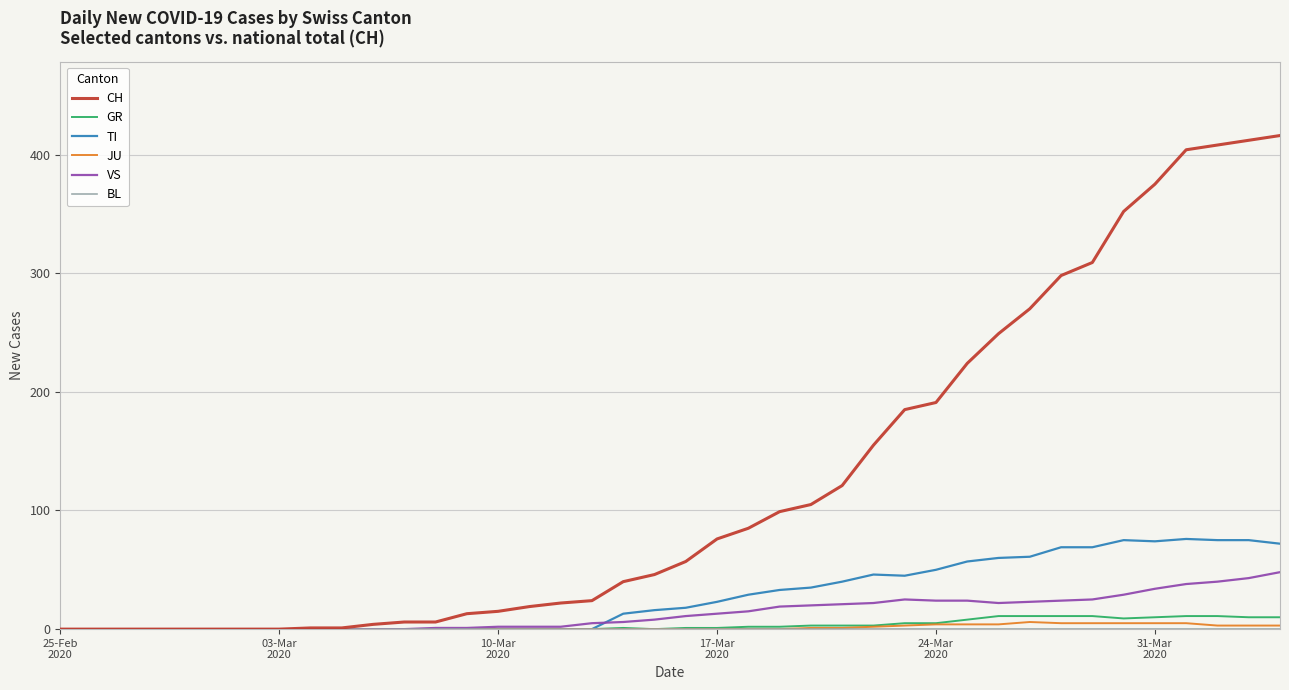

Which series has the largest range (max minus min)?

CH